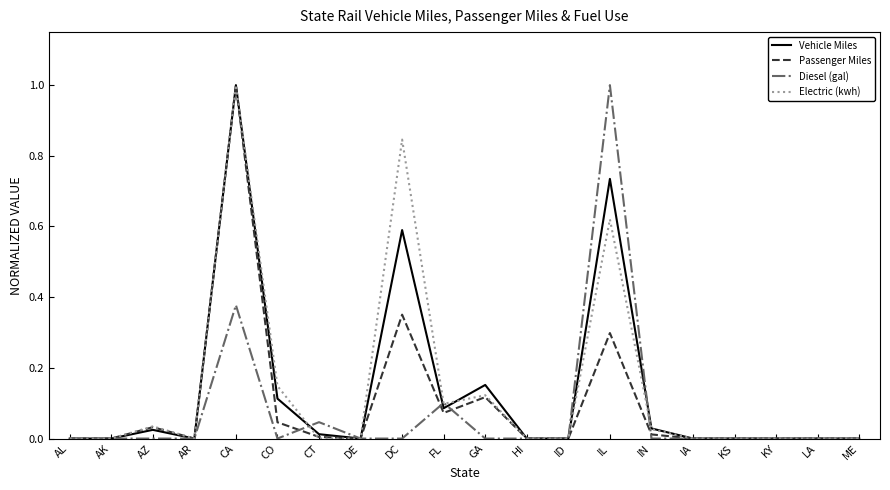

At which label does Vehicle Miles reach its peak?

CA